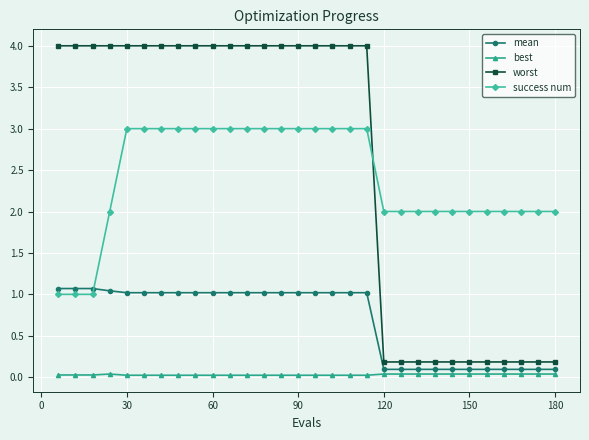

Which series has the largest range (max minus min)?

worst